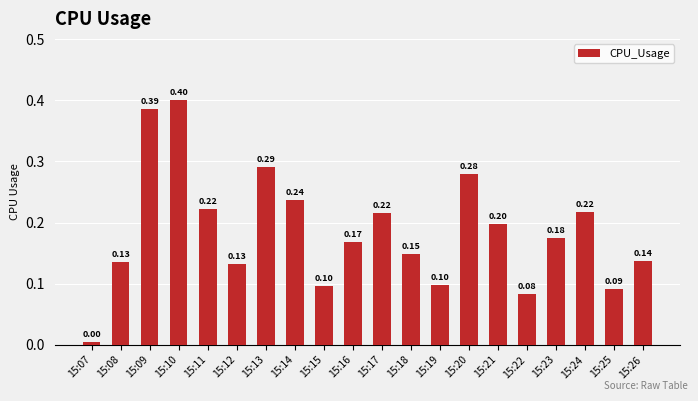

How many series are shown in this chart?

1